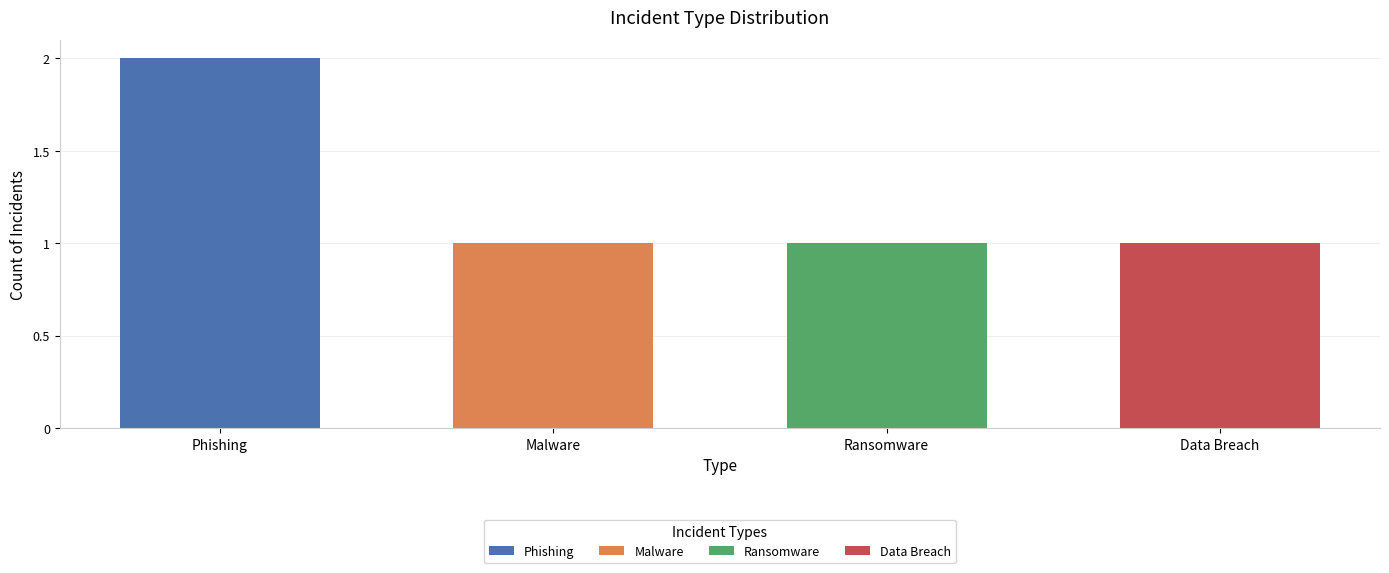

What is the change in value from Phishing to Ransomware?

-1